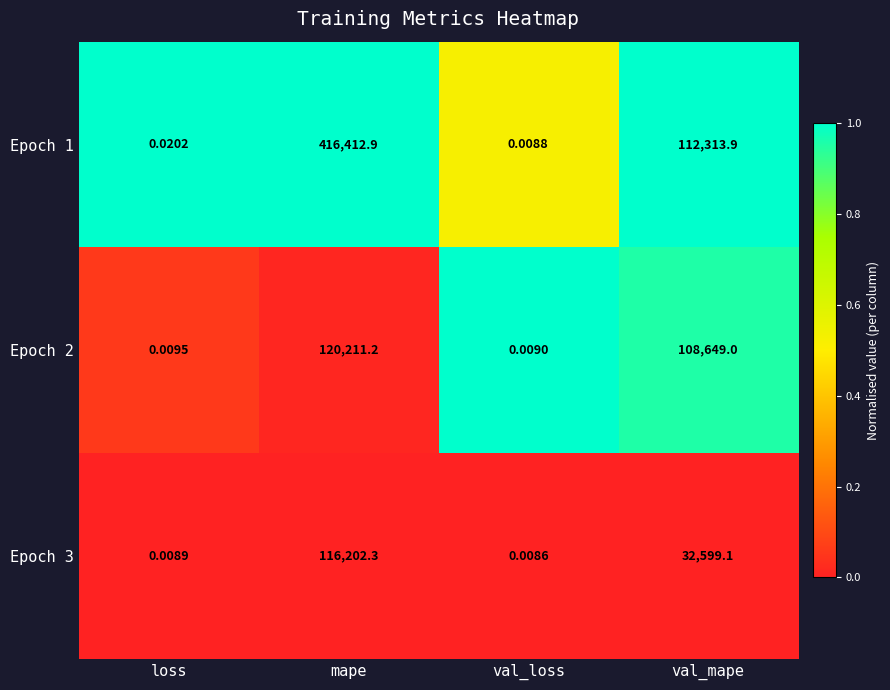

List the labels in order of Epoch 2 value, smallest first.

val_loss, loss, val_mape, mape